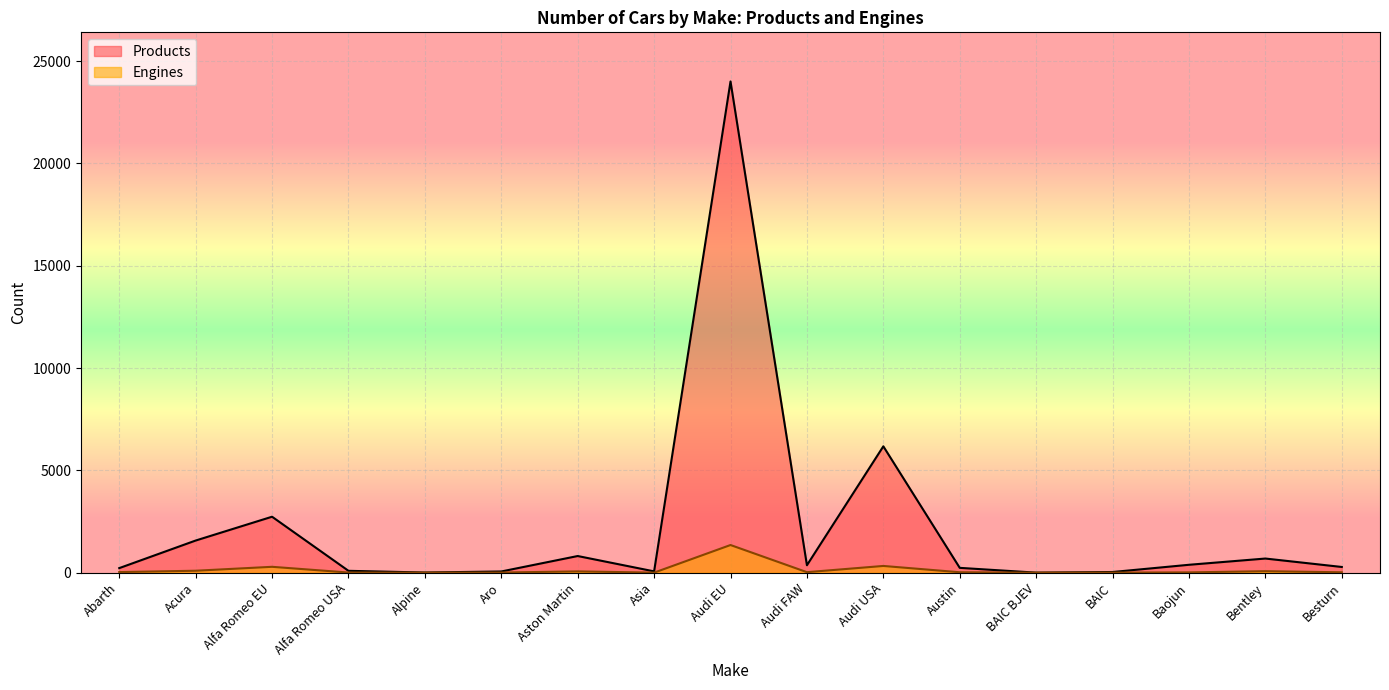

Which series has the largest total across all categories?

Products